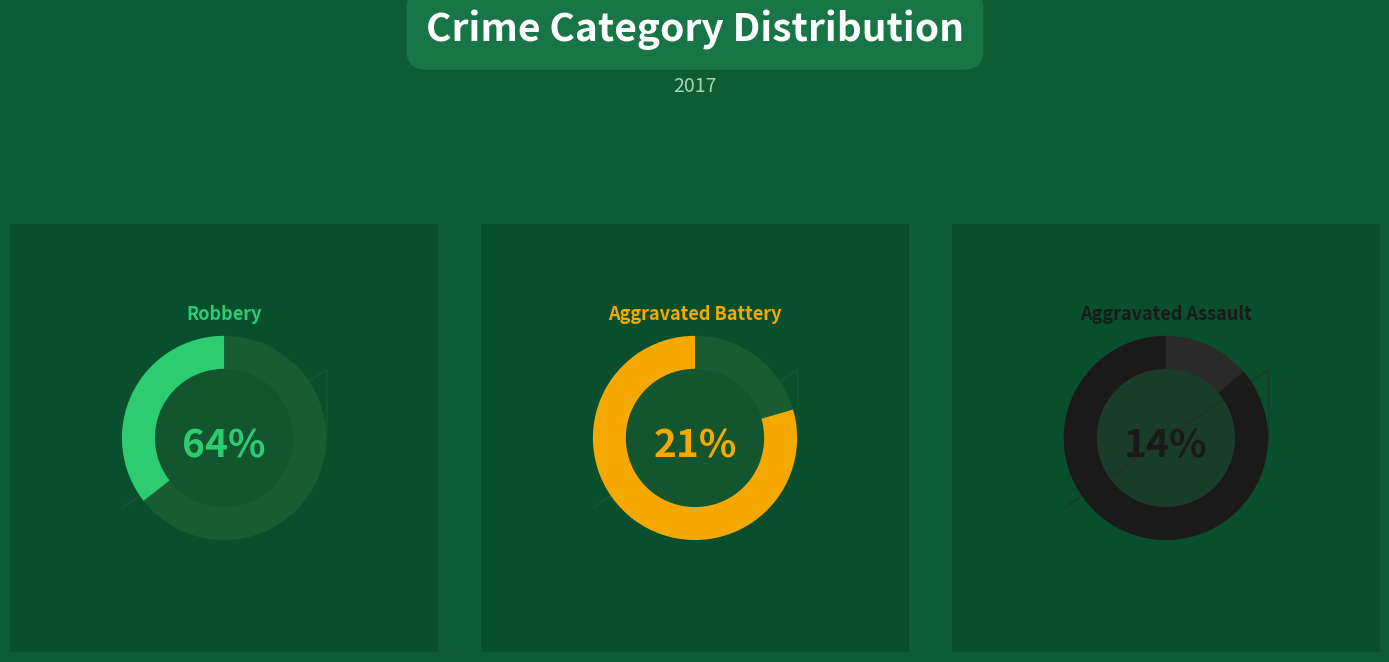

What percentage do Homicide and Criminal Sexual Assault together represent?

1.3%